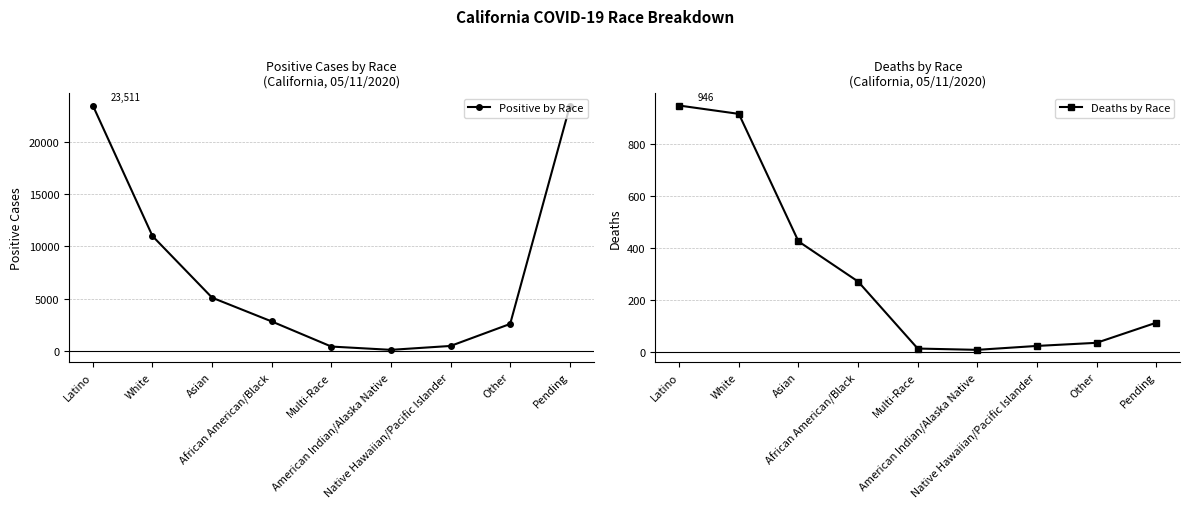

What is the highest value of the Deaths by Race series?

946